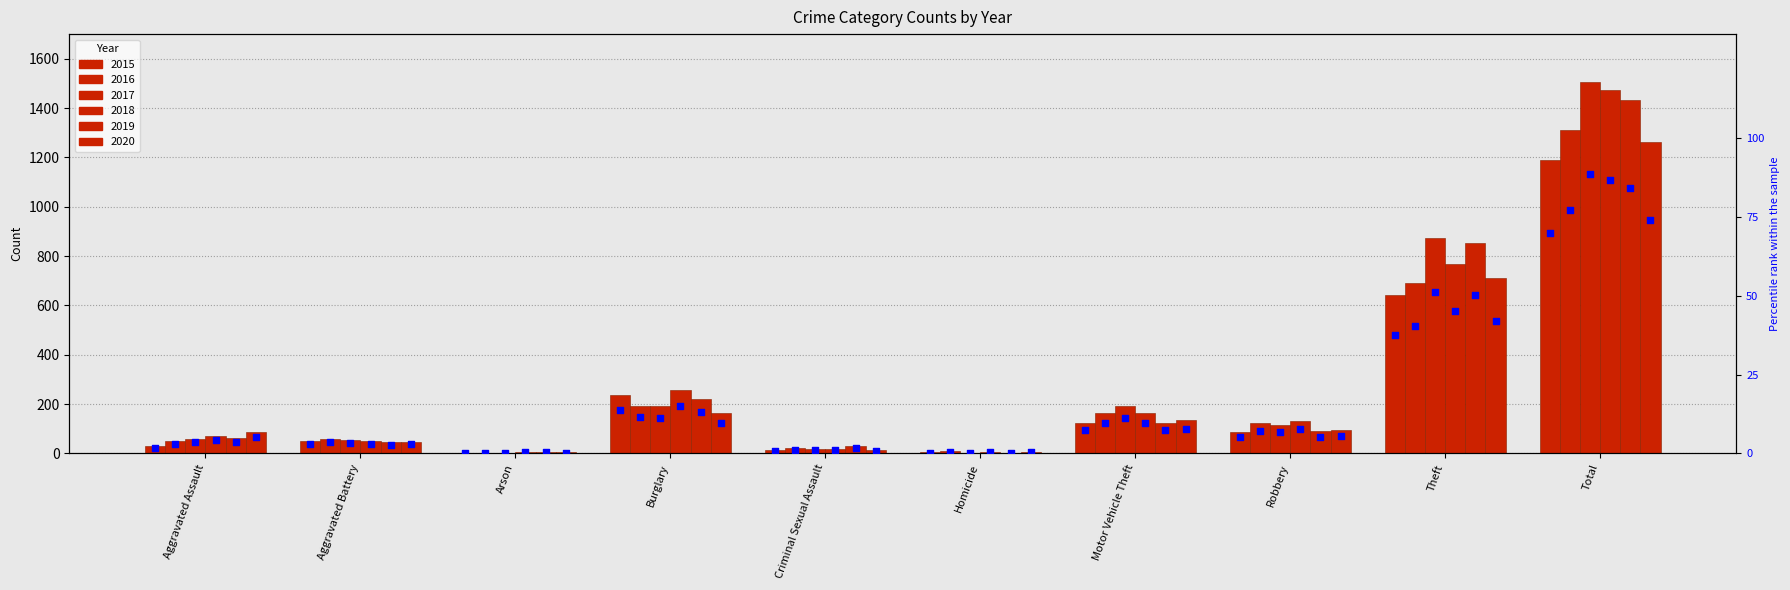

What is the total value across all series at Total?

480.7